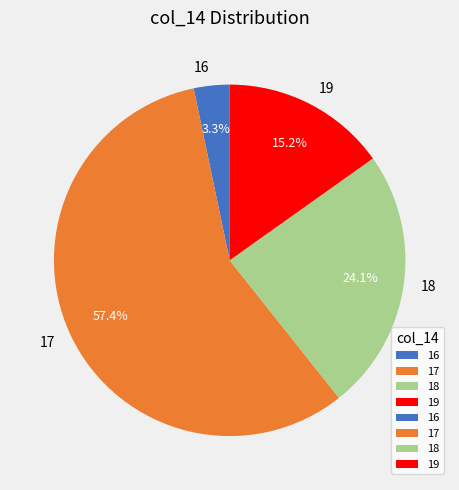

What is the largest slice in the pie chart?

17